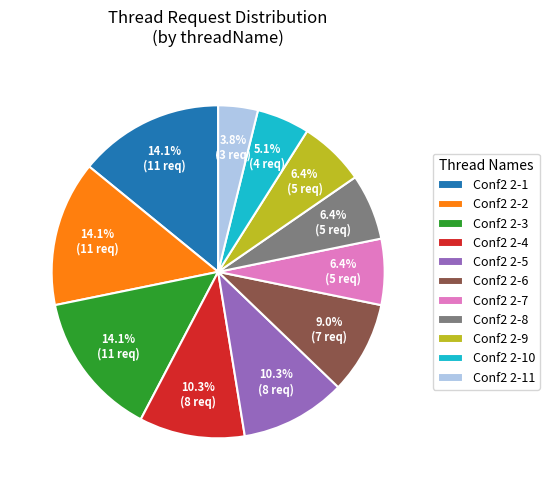

Does Conf2 2-5 represent more than half of the total?

No